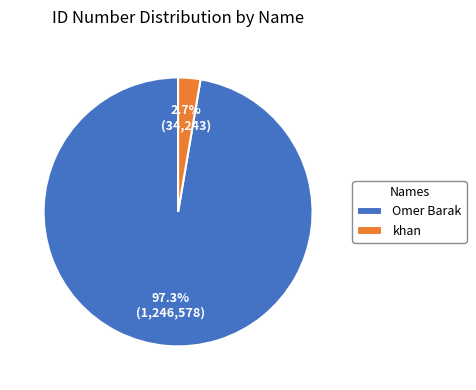

Is it true that khan is 11% of the pie?

False